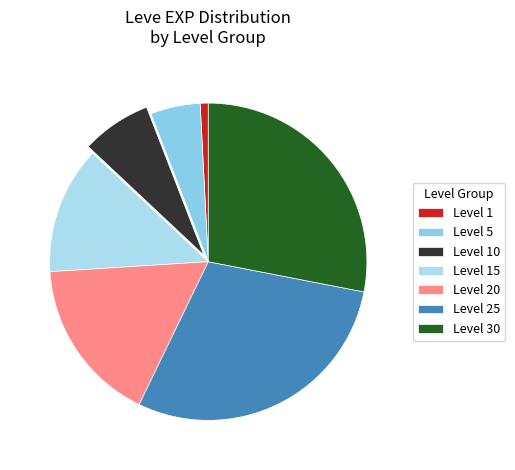

Which slice is the smallest?

Level 1